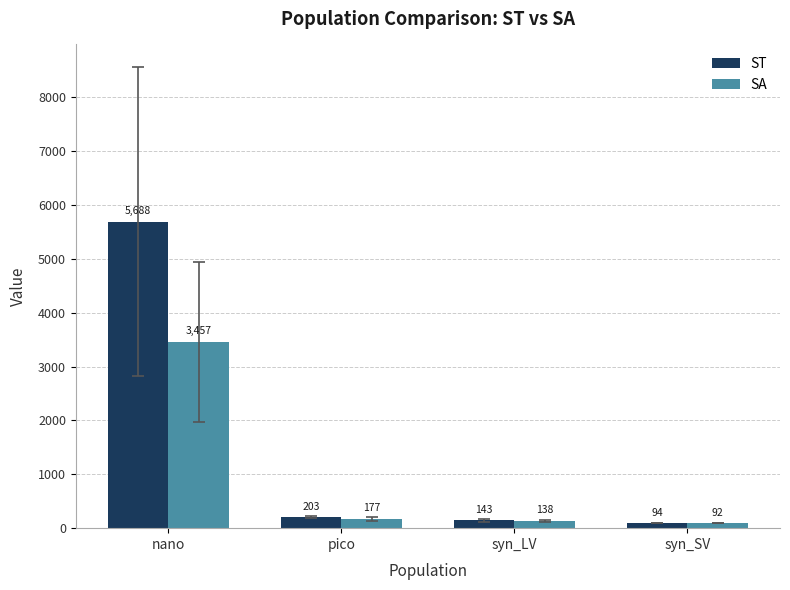

Rank the series by their average value, from lowest to highest.

SA, ST